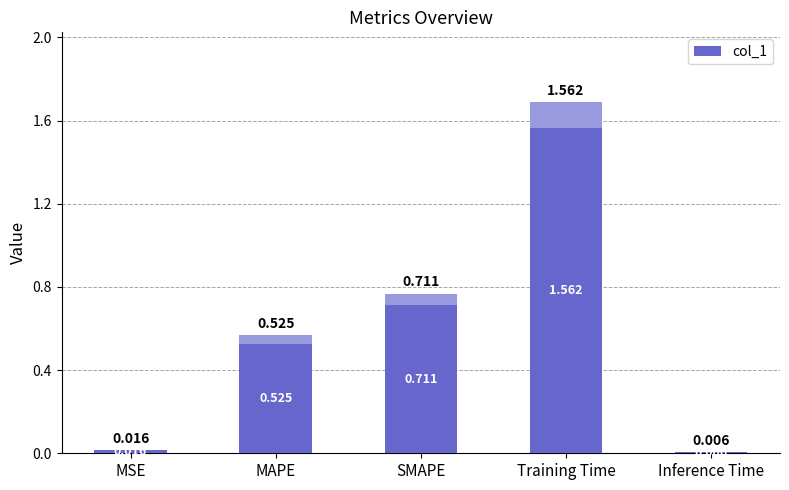

Which category has the lowest value across all series?

Inference Time